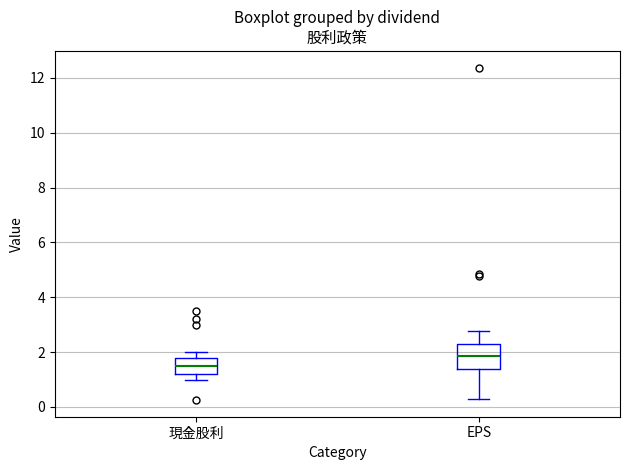

Comparing the boxes themselves (not the whiskers), which one is the tallest?

EPS